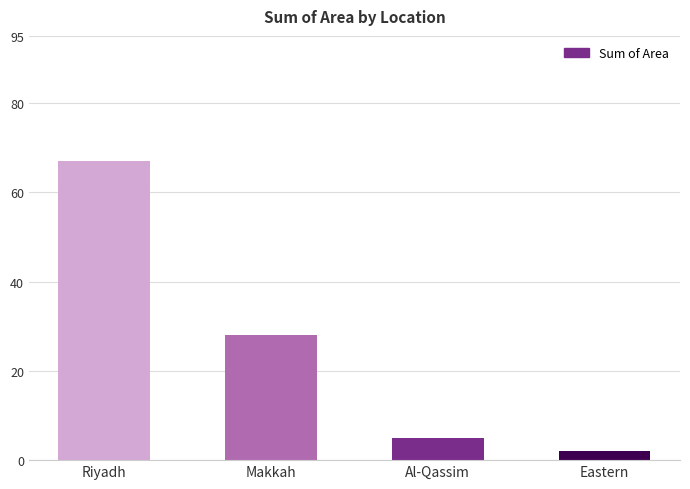

What is the average value?

26